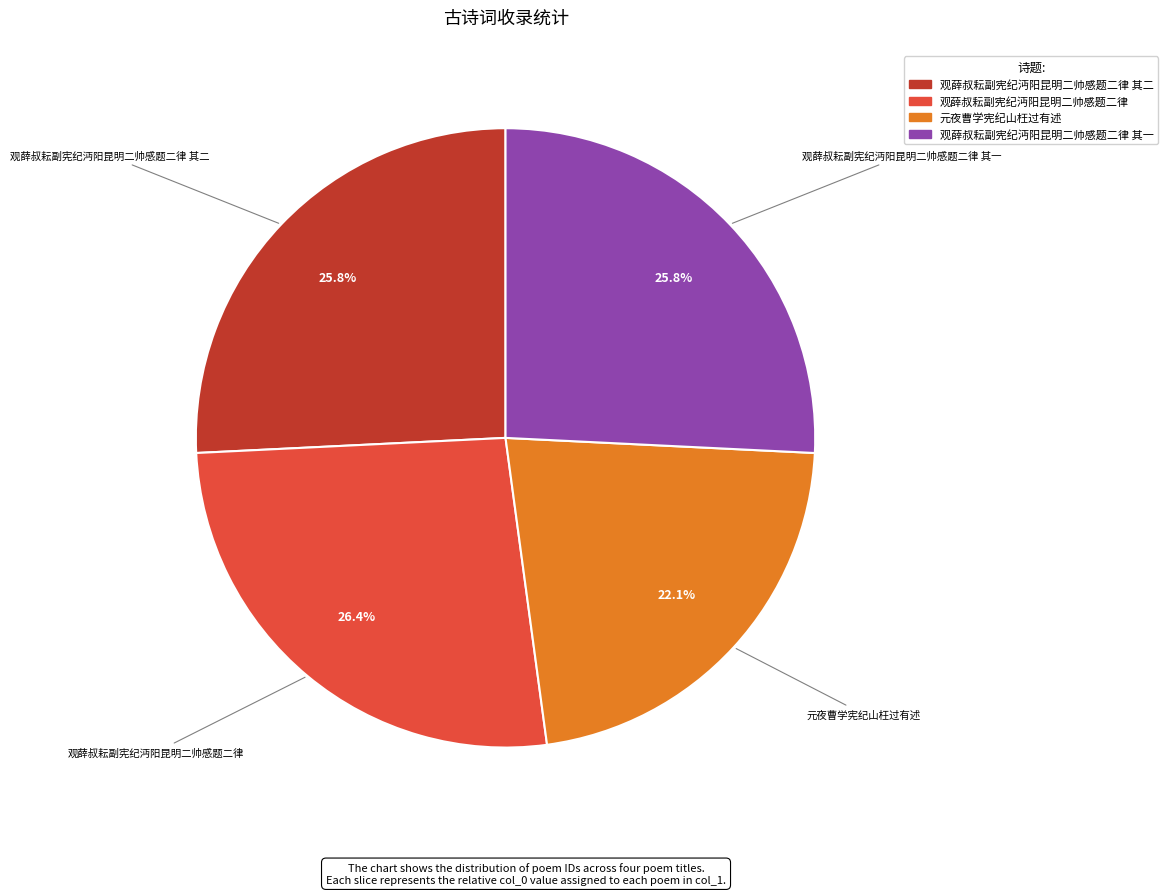

How many slices are in this pie chart?

4